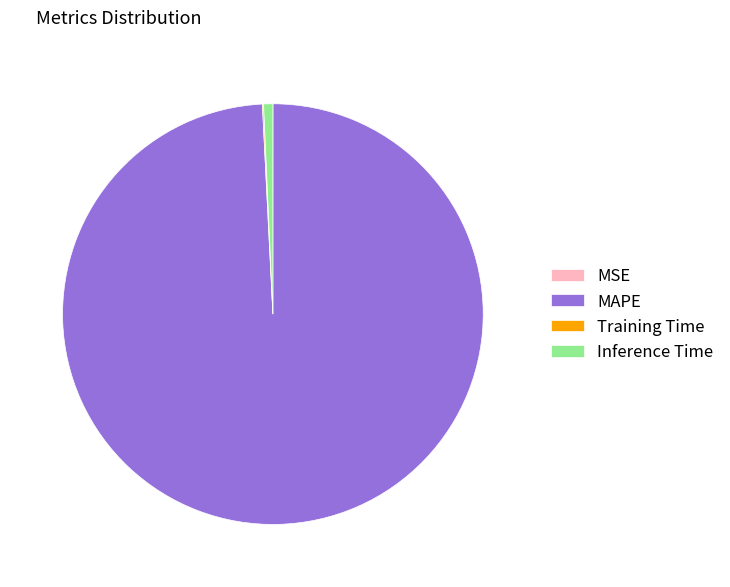

True or false: Inference Time accounts for 1% of the total.

True